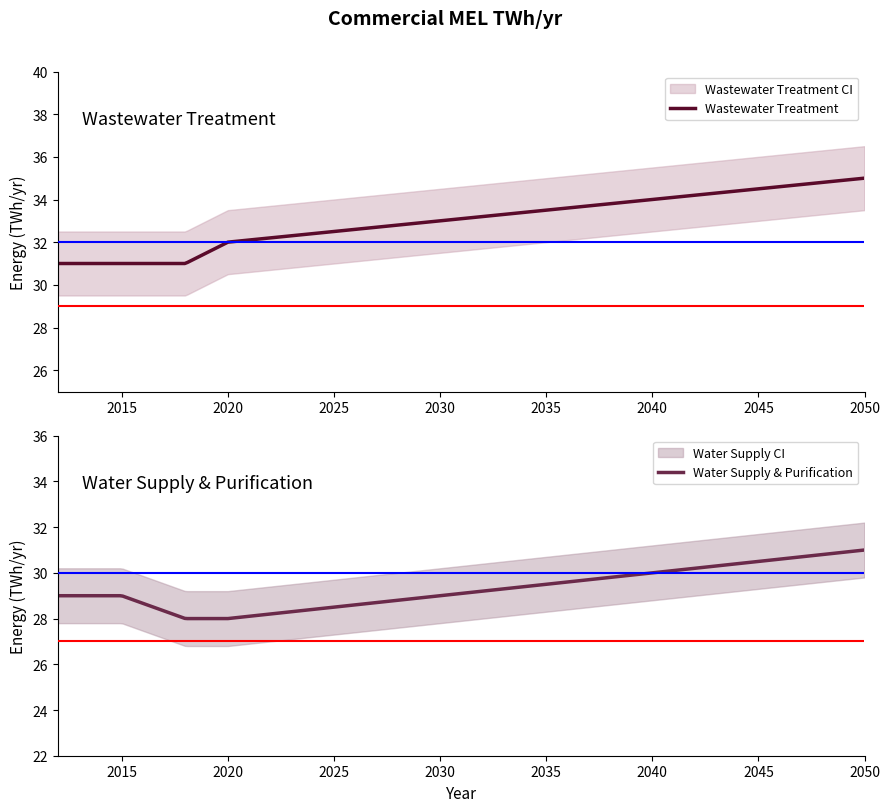

What is the difference between the highest and lowest values at 2020?

4